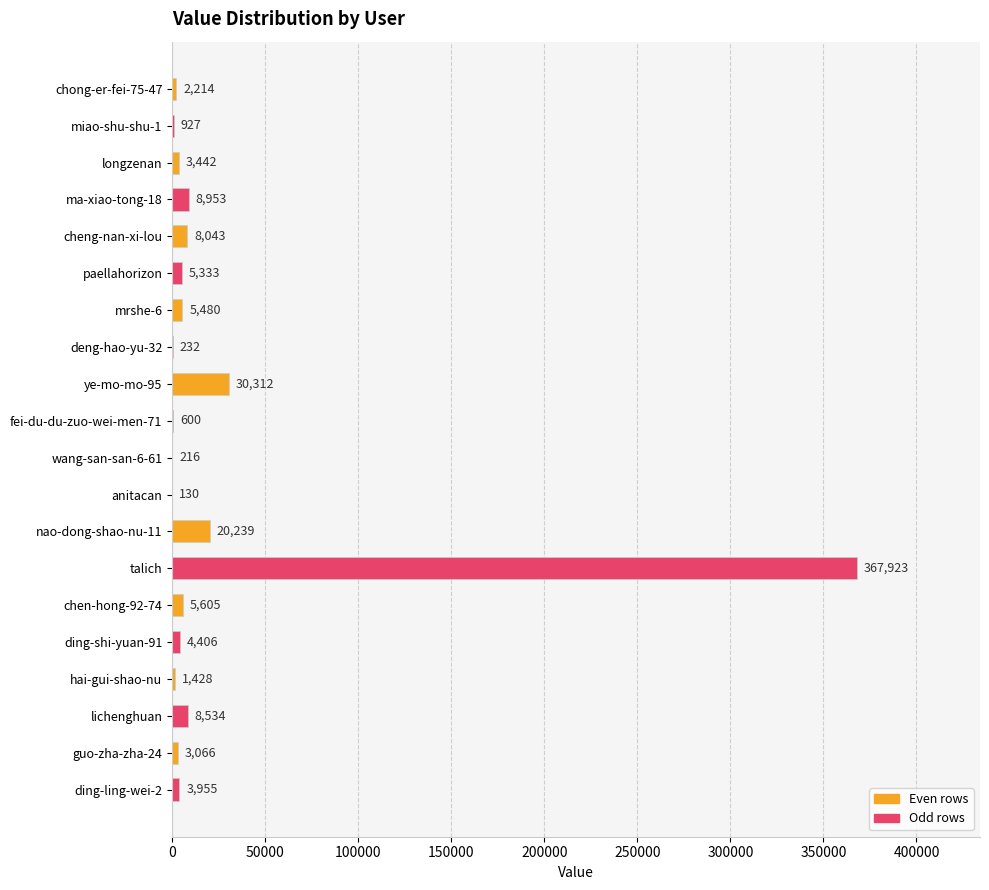

The chart shows a value of 5333 at paellahorizon. True or false?

True